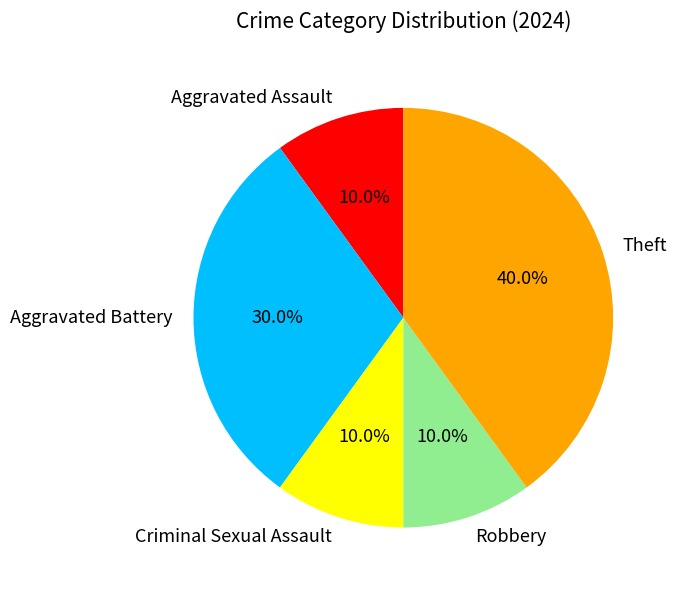

To the nearest percent, what percentage of the pie is Criminal Sexual Assault?

10%